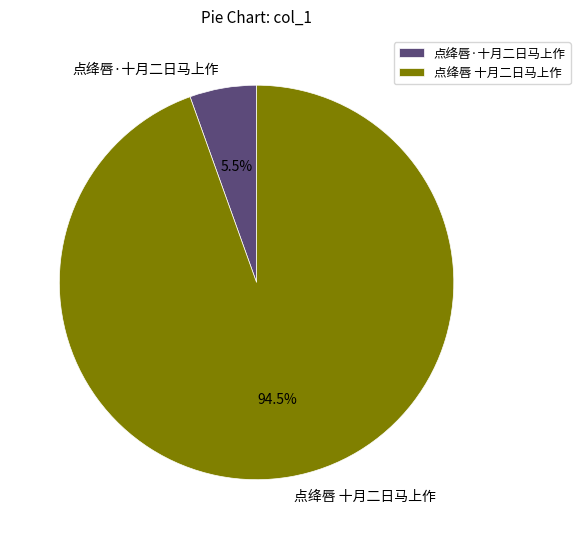

Which has a higher value, 点绛唇 十月二日马上作 or 点绛唇·十月二日马上作?

点绛唇 十月二日马上作